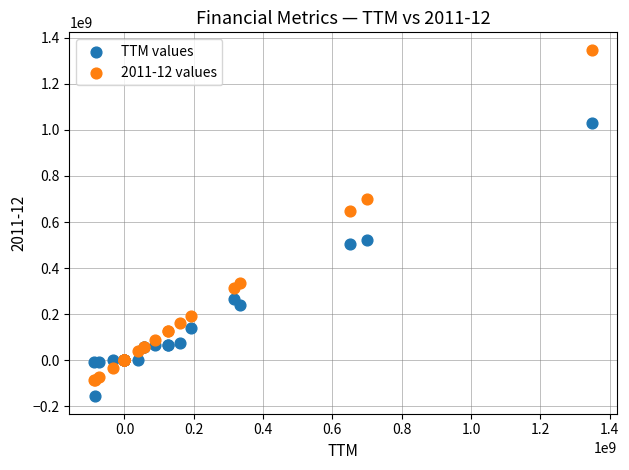

Which series has the widest spread of Y values?

2011-12 values